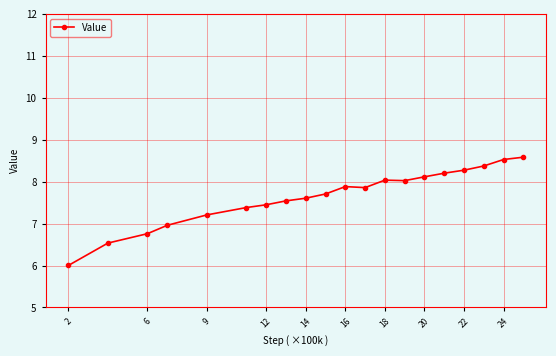

Reading right to left, list all the values displayed in this chart.

8.6	8.5	8.4	8.3	8.2	8.1	8.0	8.0	7.9	7.9	7.7	7.6	7.5	7.4	7.4	7.2	7.0	6.8	6.5	6.0